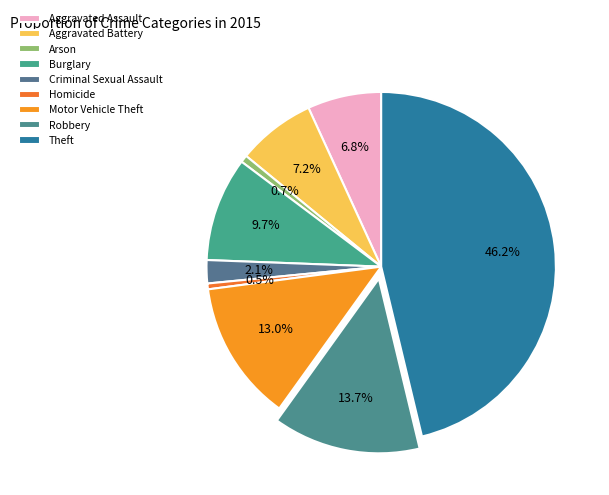

How many slices are in this pie chart?

9